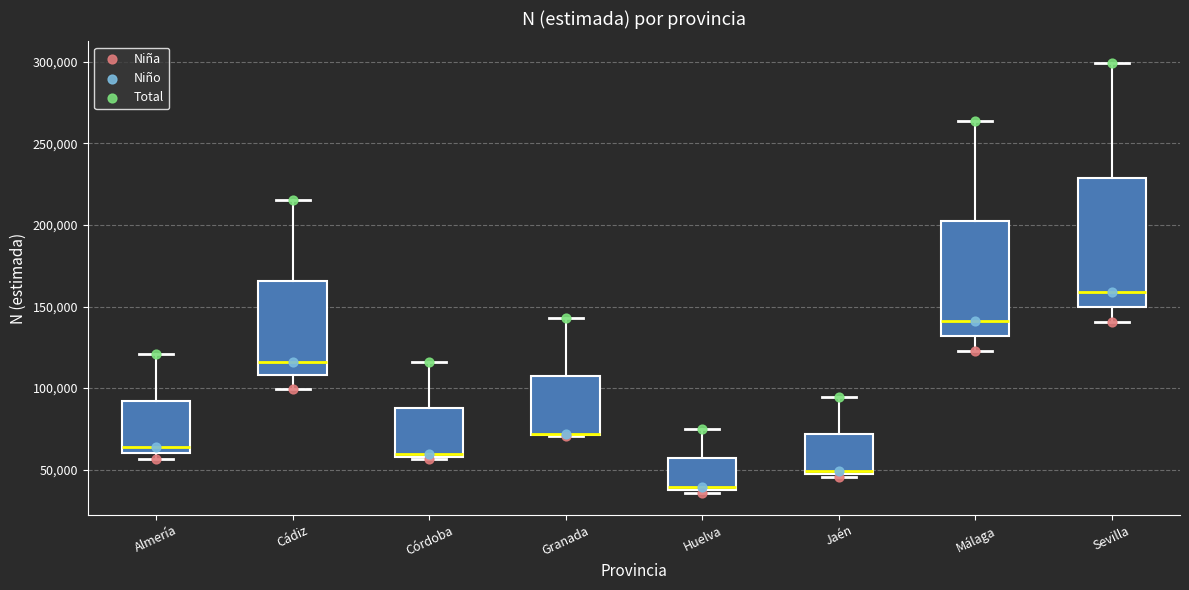

Reading left to right, read every box against the y-axis: the position of its median line, the range the box covers, and the ends of its whiskers. The values are not printed on the chart, so give them approximately, as read against the axis.

Almería: median 65000, box 60000 to 90000, whiskers 55000 to 120000
Cádiz: median 115000, box 110000 to 165000, whiskers 100000 to 215000
Córdoba: median 60000, box 60000 to 90000, whiskers 55000 to 115000
Granada: median 70000 (drawn on the box's lower edge), box 70000 to 110000, whiskers 70000 to 145000
Huelva: median 40000 (just above the box's lower edge), box 40000 to 55000, whiskers 35000 to 75000
Jaén: median 50000, box 45000 to 70000, whiskers 45000 (just below the box's lower edge) to 95000
Málaga: median 140000, box 130000 to 205000, whiskers 125000 to 265000
Sevilla: median 160000, box 150000 to 230000, whiskers 140000 to 300000